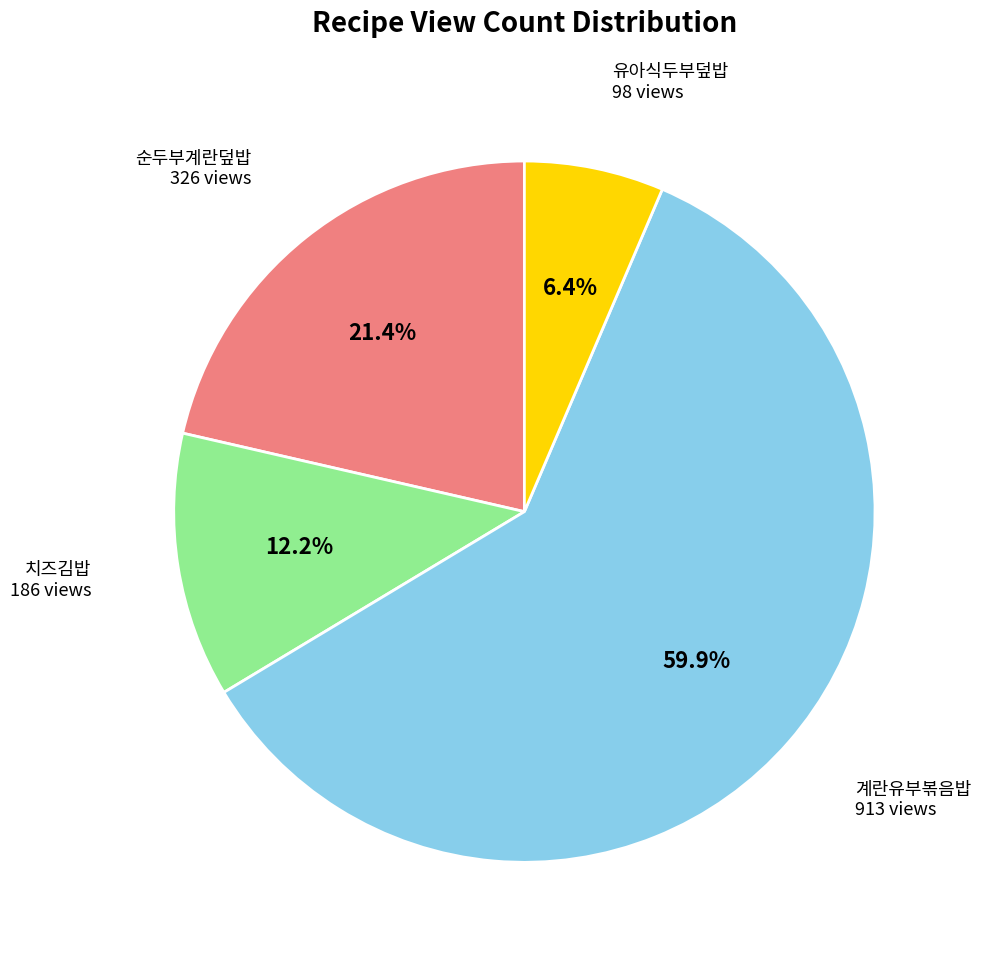

How many segments does this pie chart have?

4